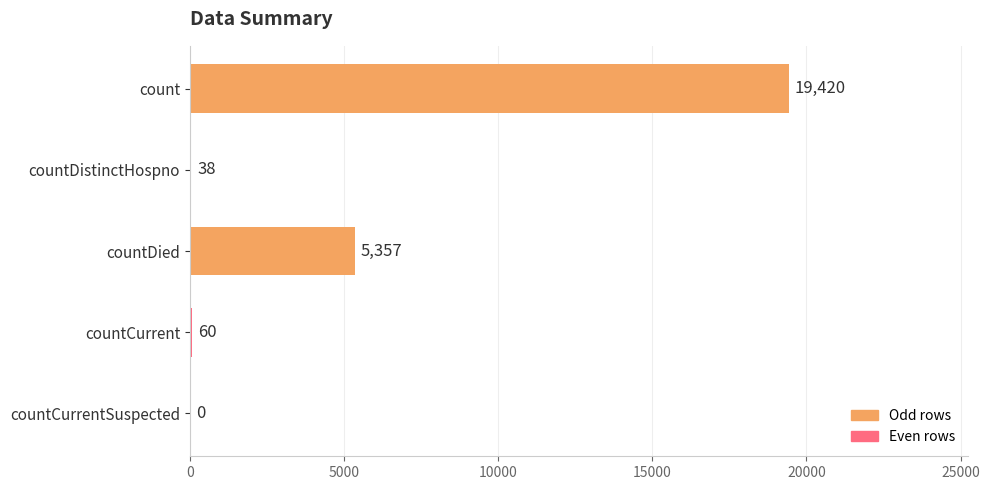

True or false: the data shows 19420 at count.

True